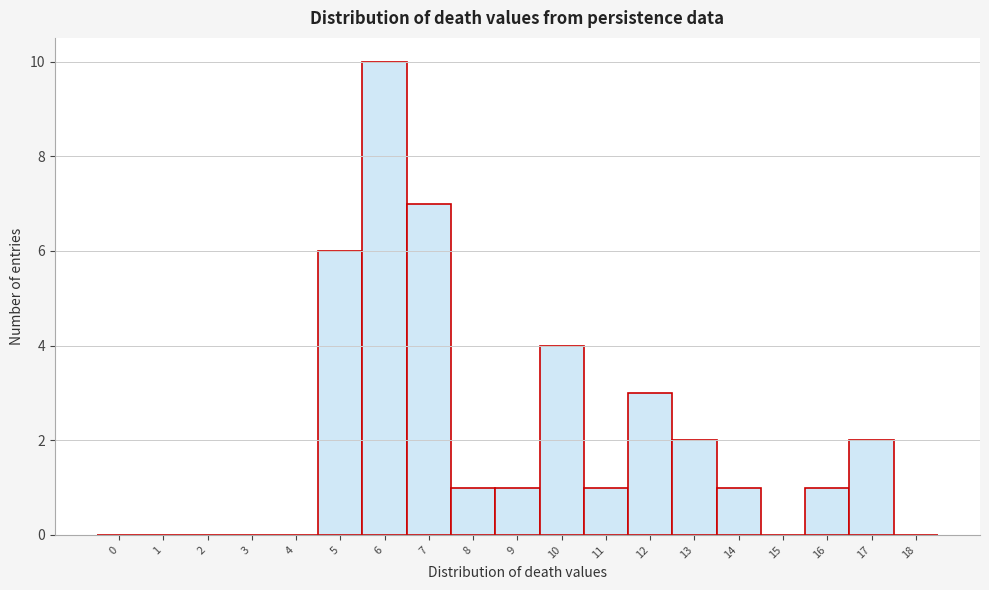

Reading left to right, list all the values displayed in this chart.

0=0	1=0	2=0	3=0	4=0	5=6	6=10	7=7	8=1	9=1	10=4	11=1	12=3	13=2	14=1	15=0	16=1	17=2	18=0